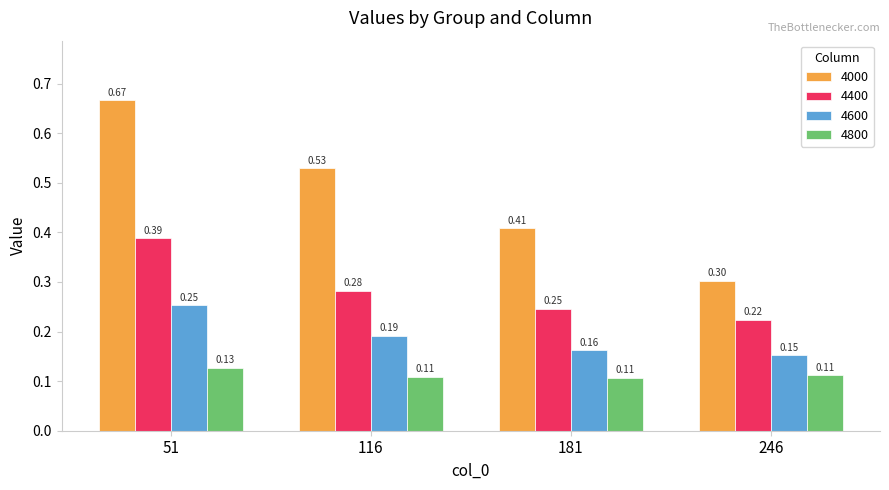

Is the value of 4000 at 246 greater than the value of 4800 at 246?

Yes